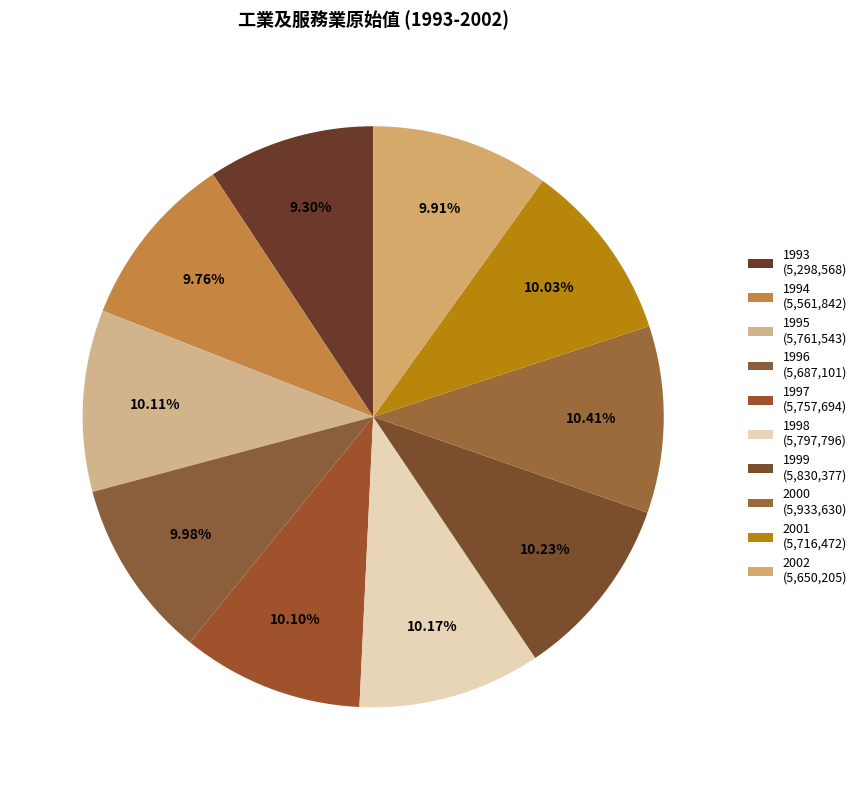

What is the change in value from 1993 to 2000?

+635062